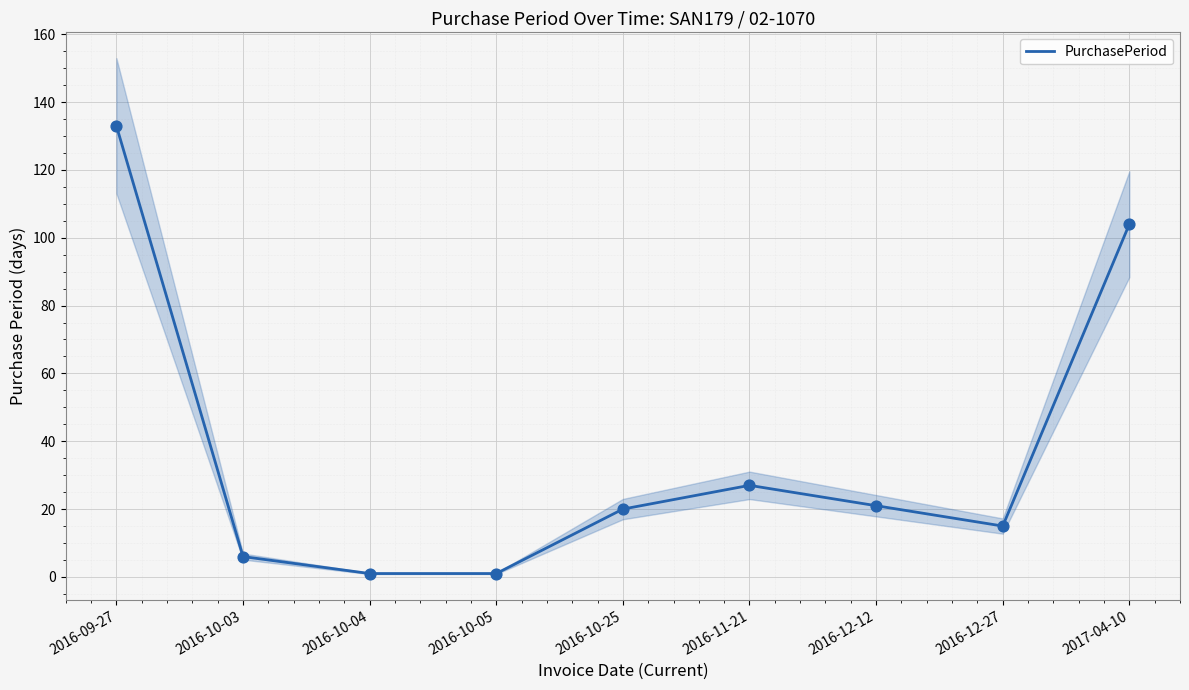

Between 2016-12-12 and 2016-10-05, which is larger?

2016-12-12